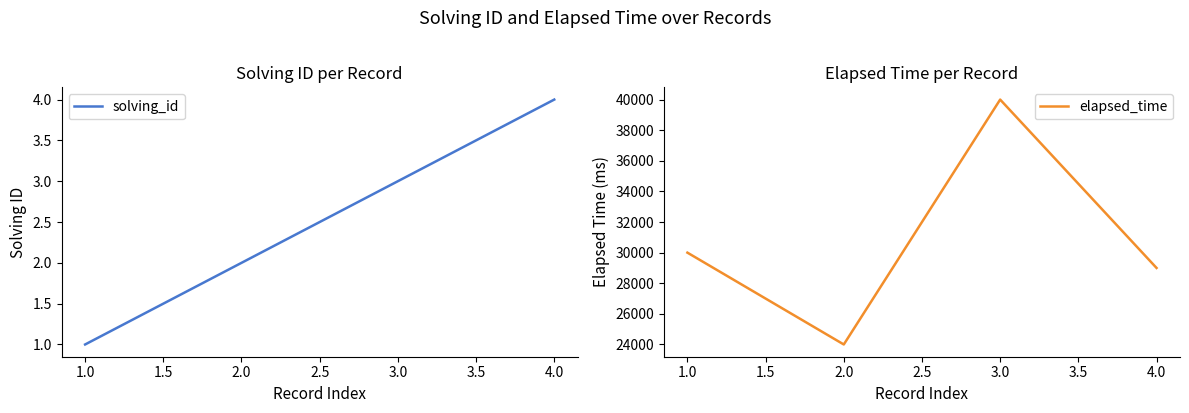

What is the difference between the solving_id values at 4.0 and 3.0?

1